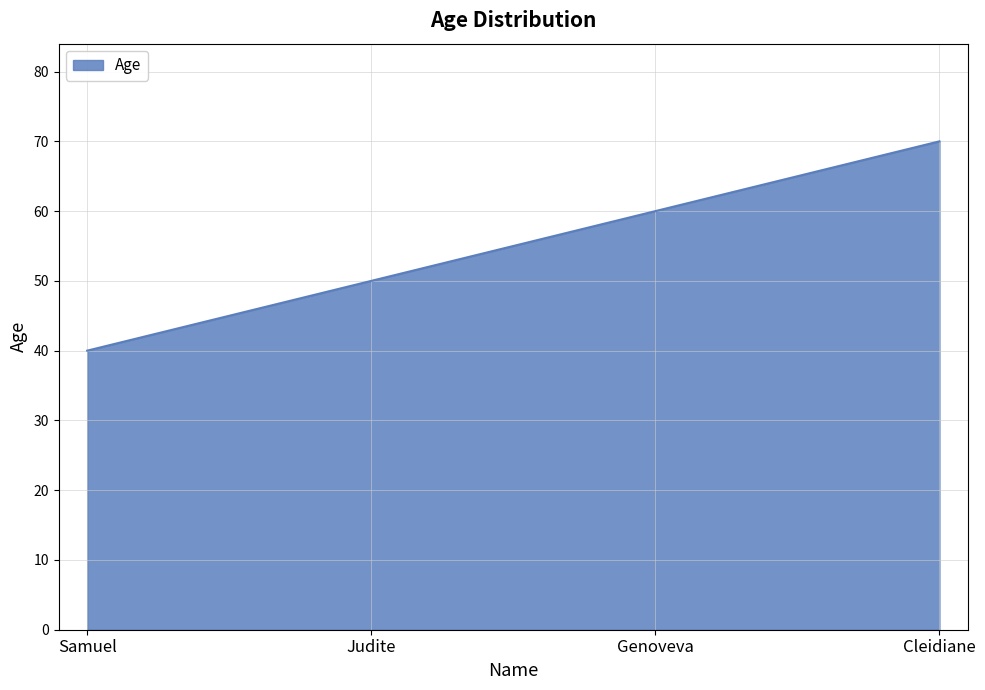

What position from the right is Samuel?

4